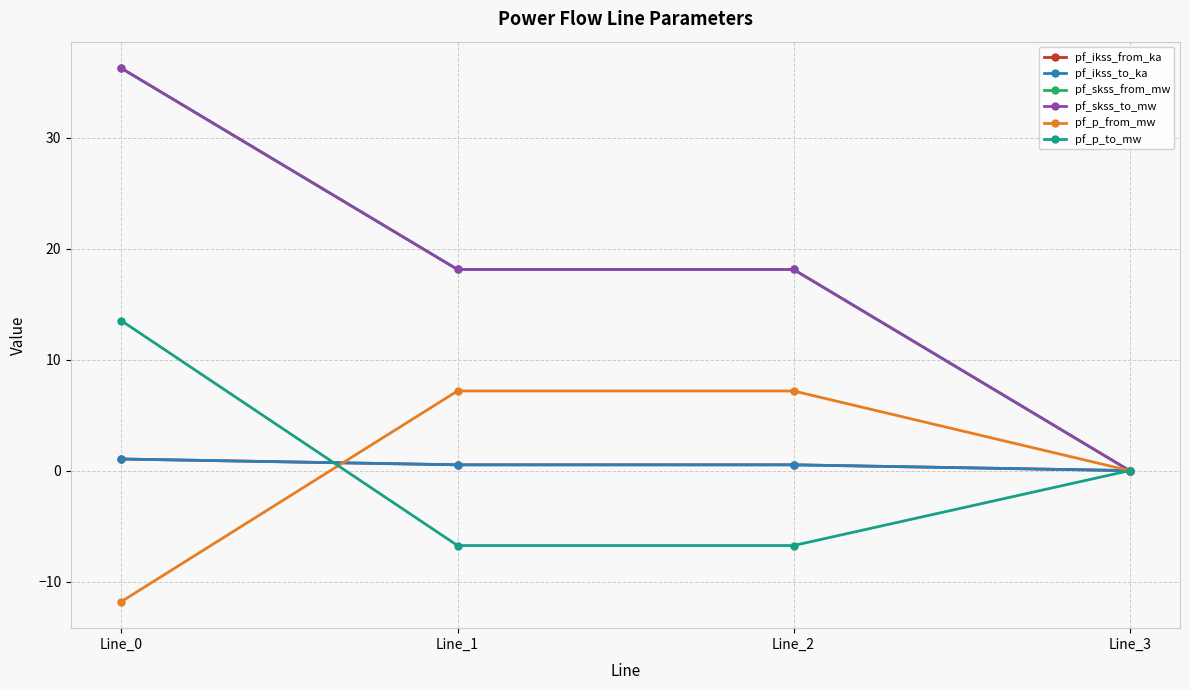

What is the highest value of the pf_p_to_mw series?

13.5